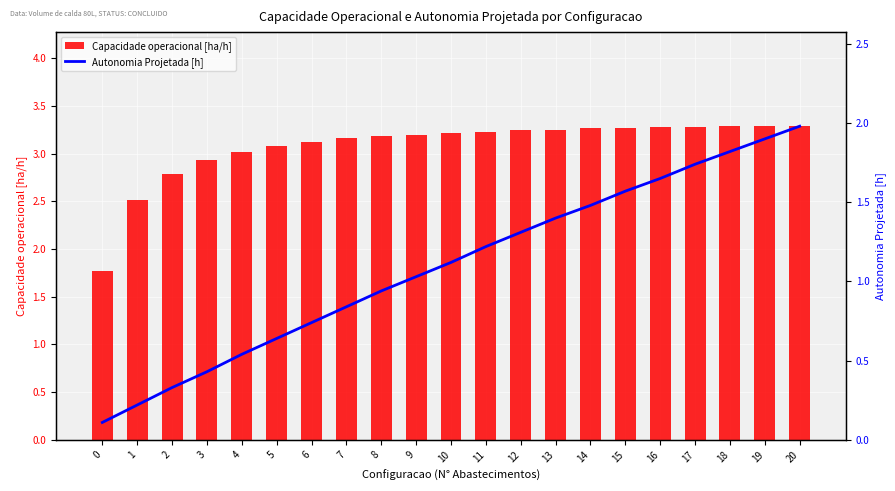

Which series has the largest range (max minus min)?

Autonomia Projetada [h]